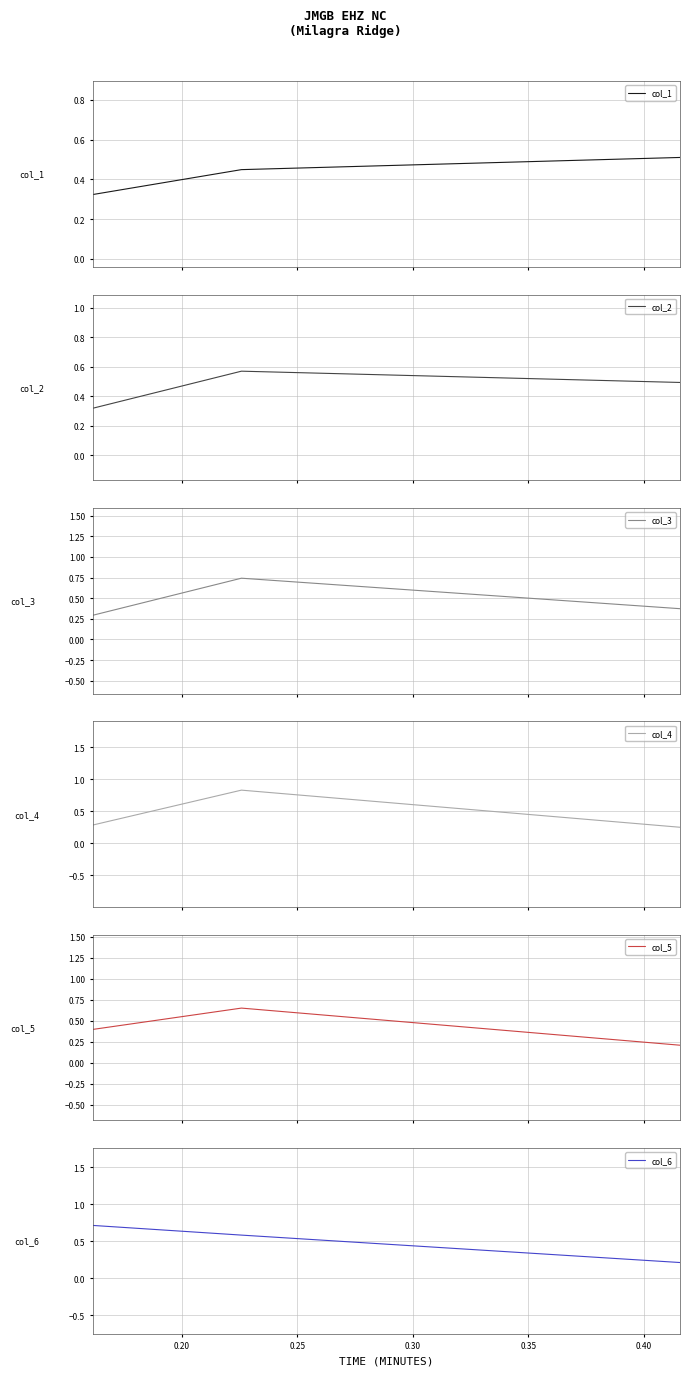

What is the value of the col_5 point at the 3rd from the left?

0.2